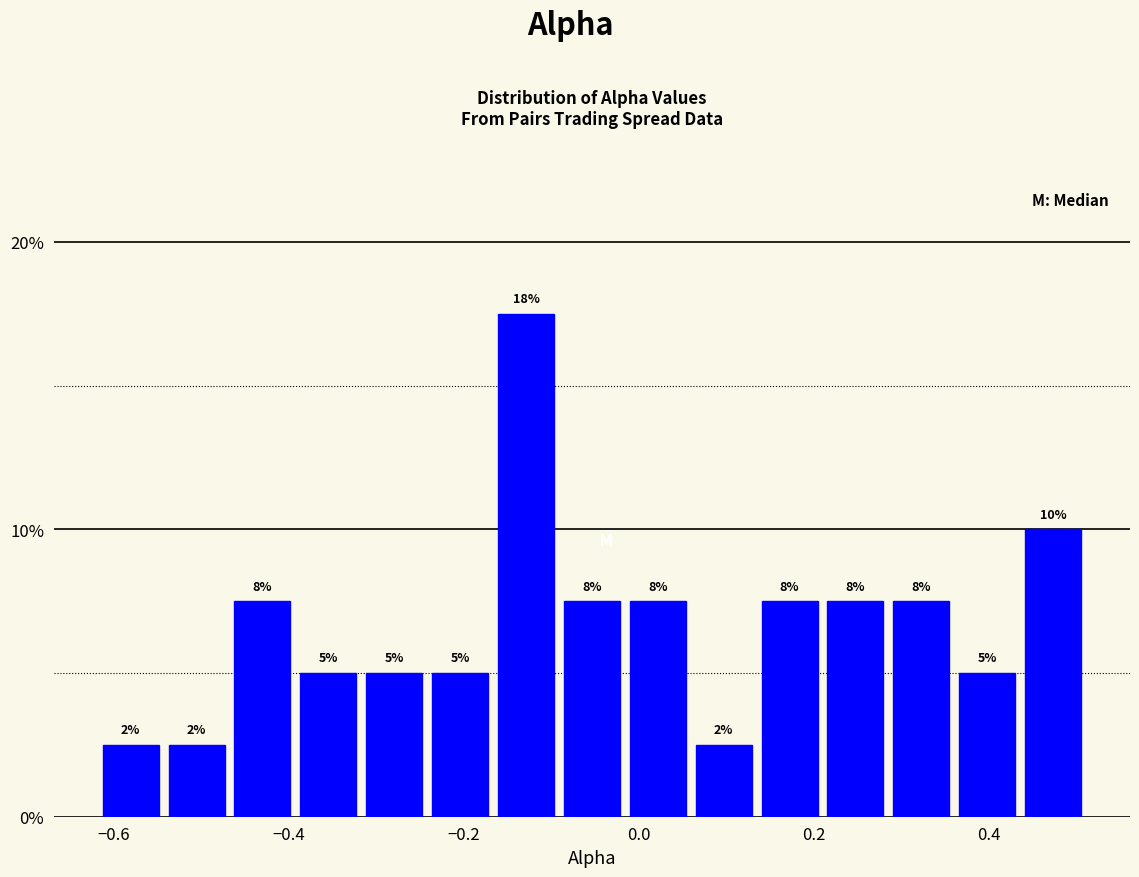

Around what value on the x-axis is the tallest bar? Give the approximate position of its centre, as read against the axis.

-0.12